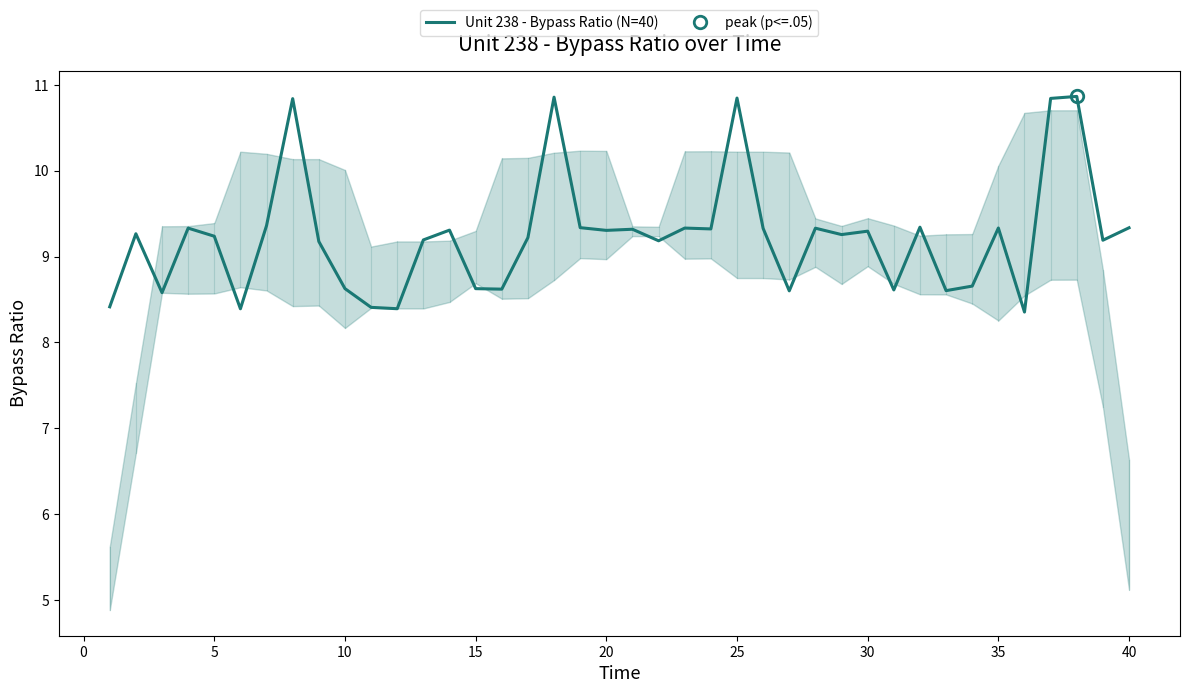

How many interior local peaks (higher than both neighbors) does the data have?

13